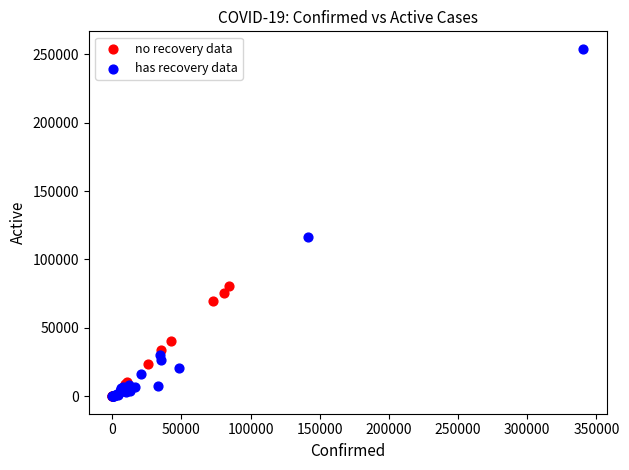

Which series has the largest Y range (max minus min)?

has recovery data